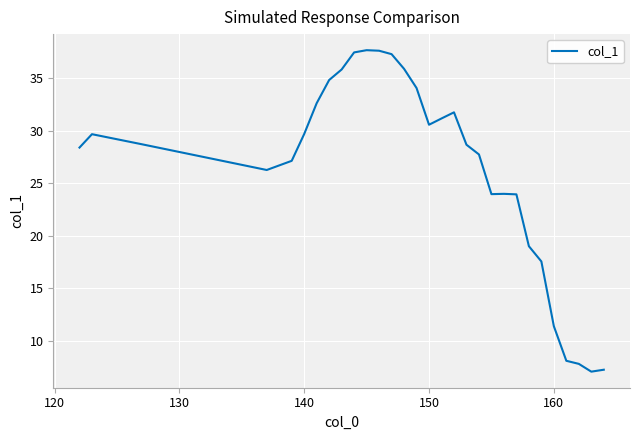

What is the difference between the maximum and minimum values?

30.6